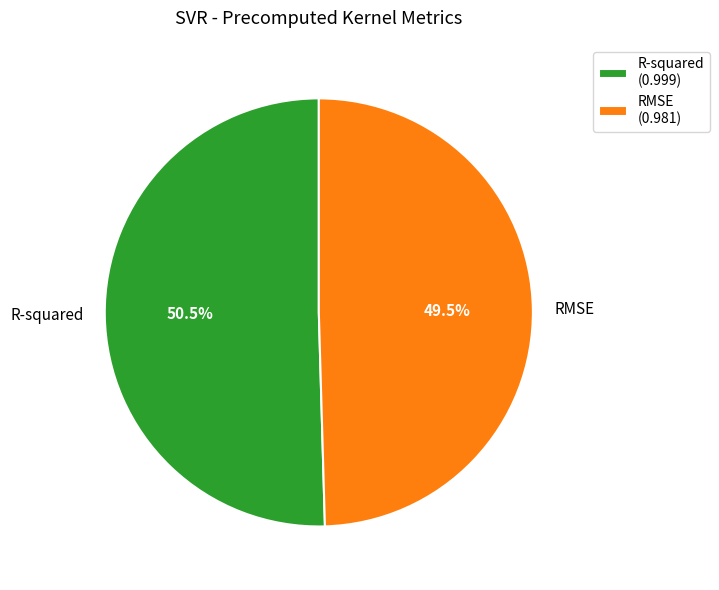

To the nearest percent, what is the average slice percentage?

50%